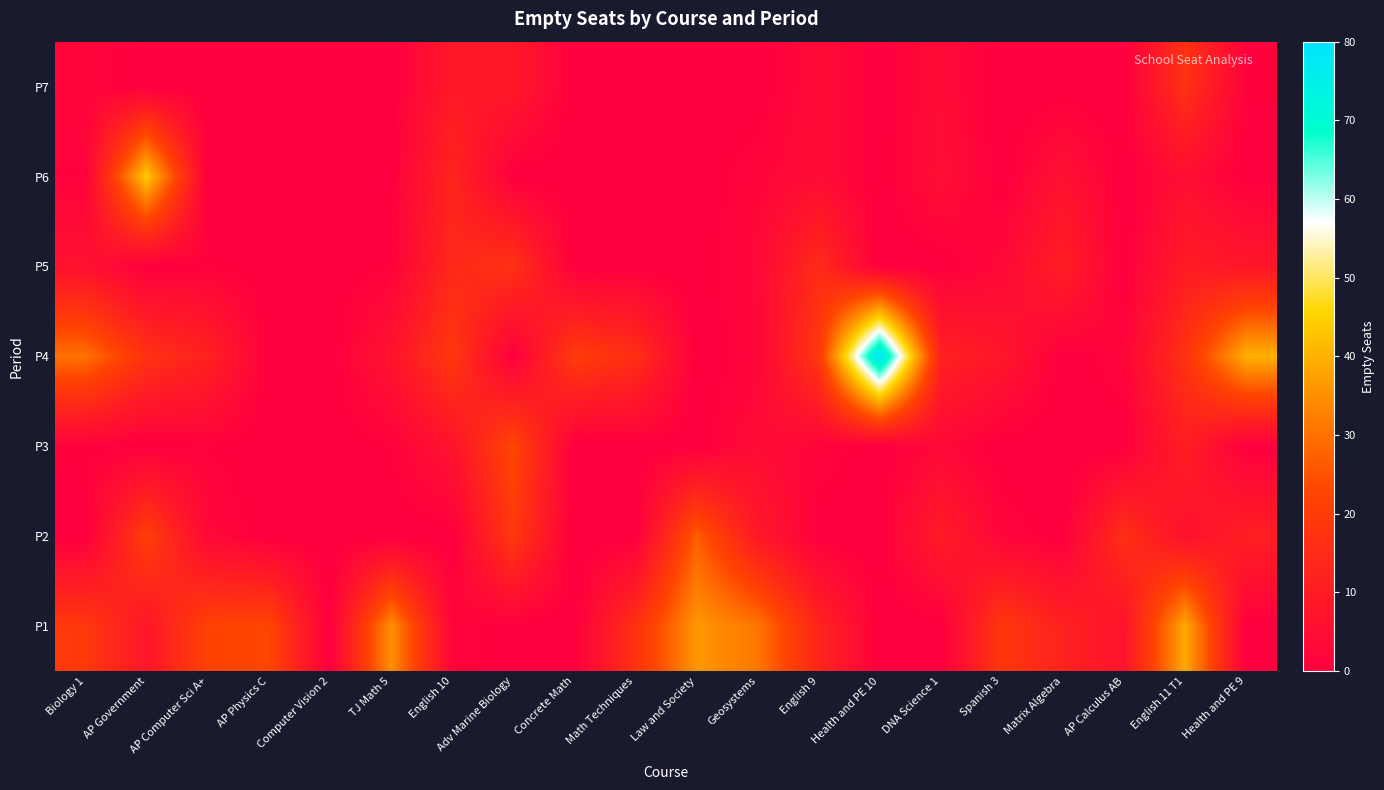

What is the maximum value shown in the chart?

80